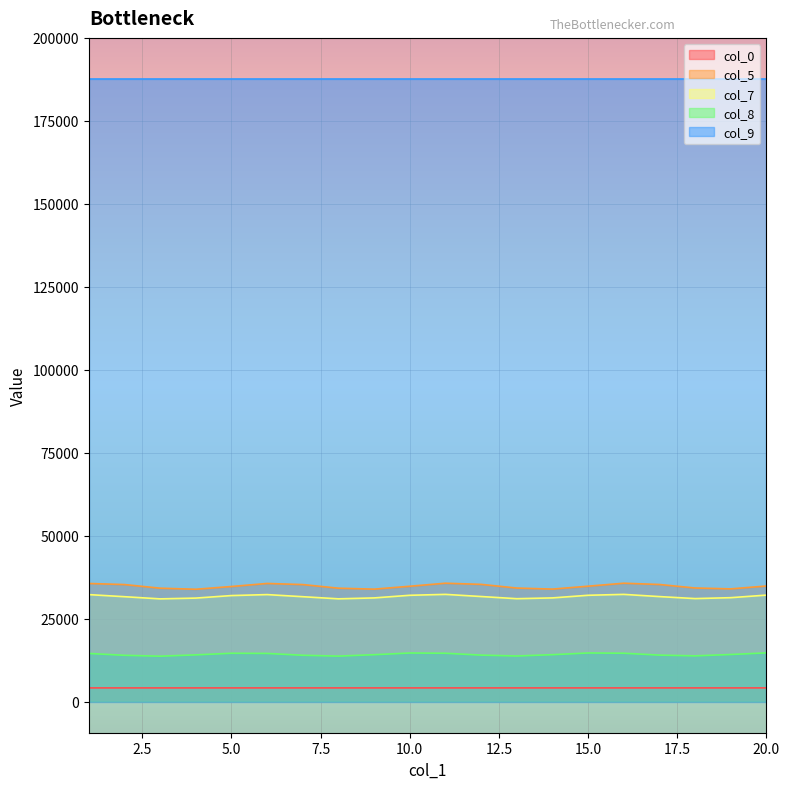

The value of col_8 at 16 is 23900.1. True or false?

False